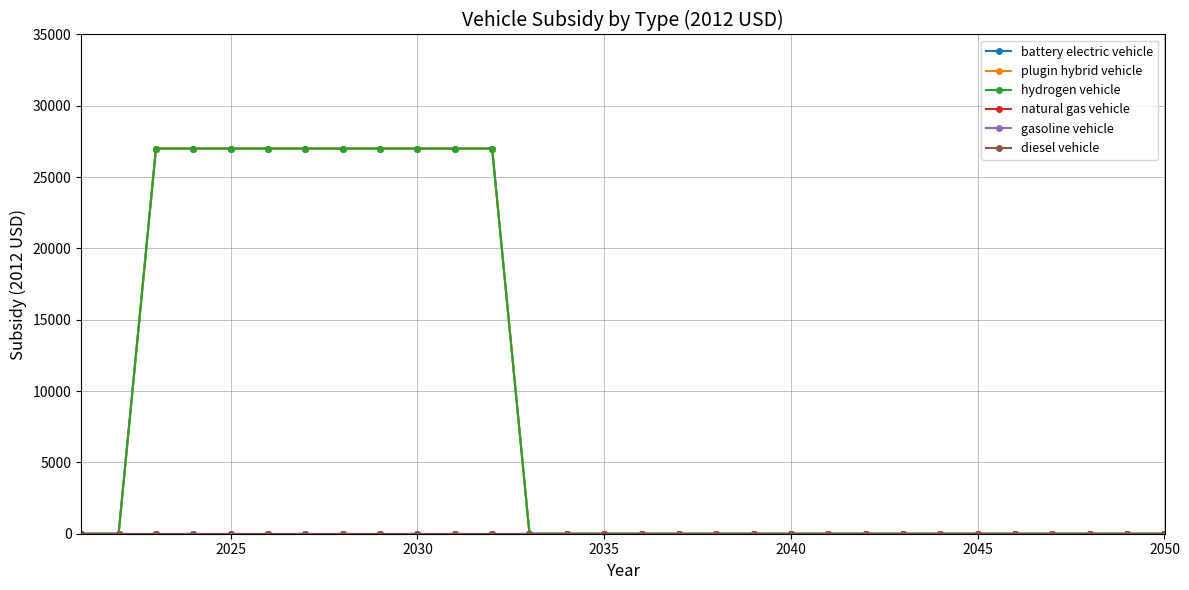

Which series has the largest range (max minus min)?

battery electric vehicle